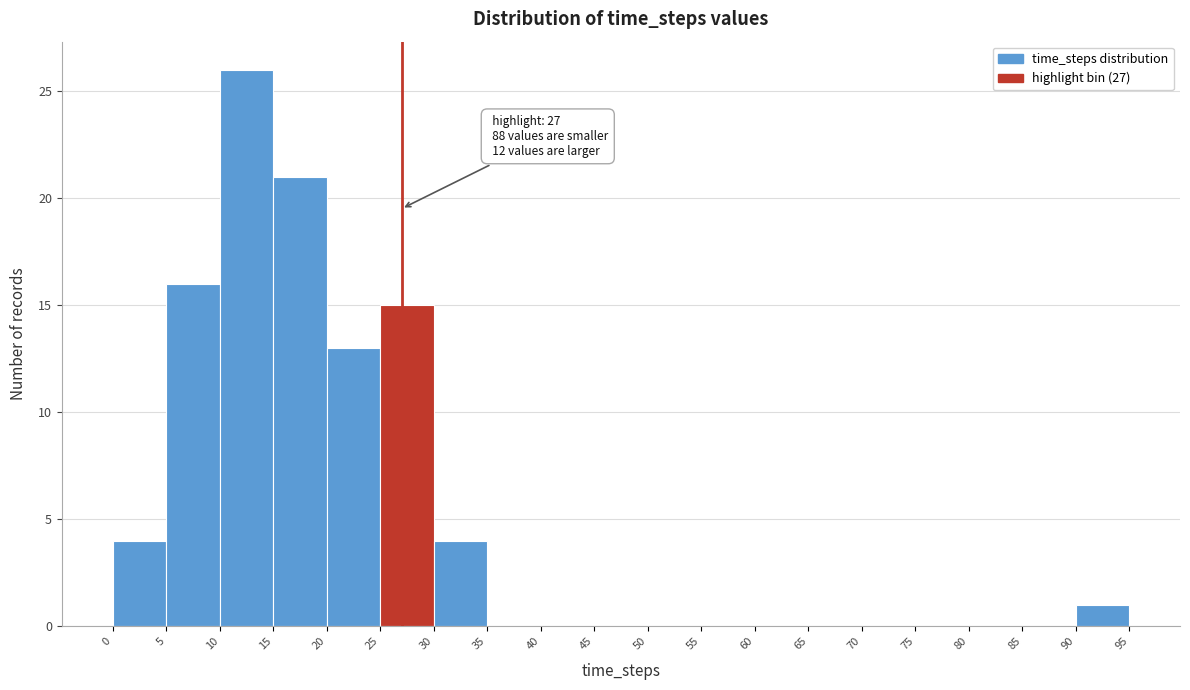

Over which range of the x-axis is the bar tallest?

10 to 15